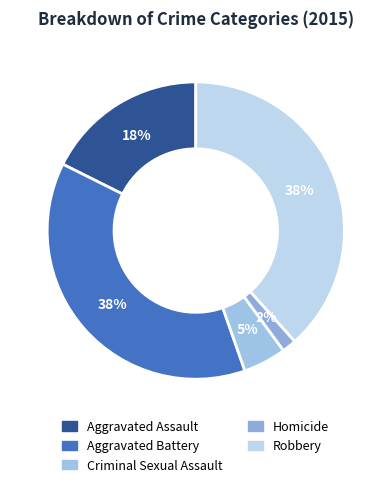

Which has a higher value, Aggravated Battery or Robbery?

Robbery